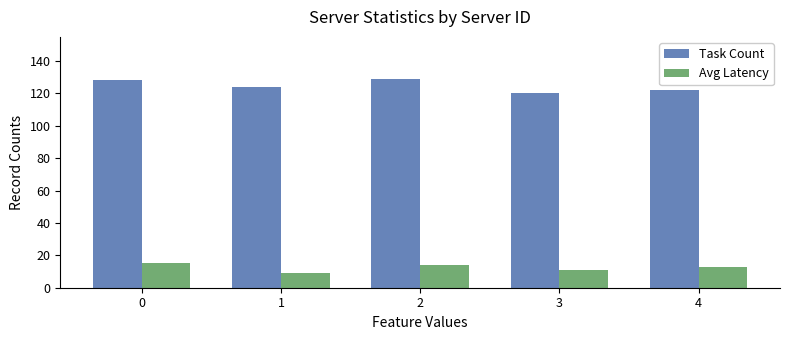

Are the bars horizontal?

No